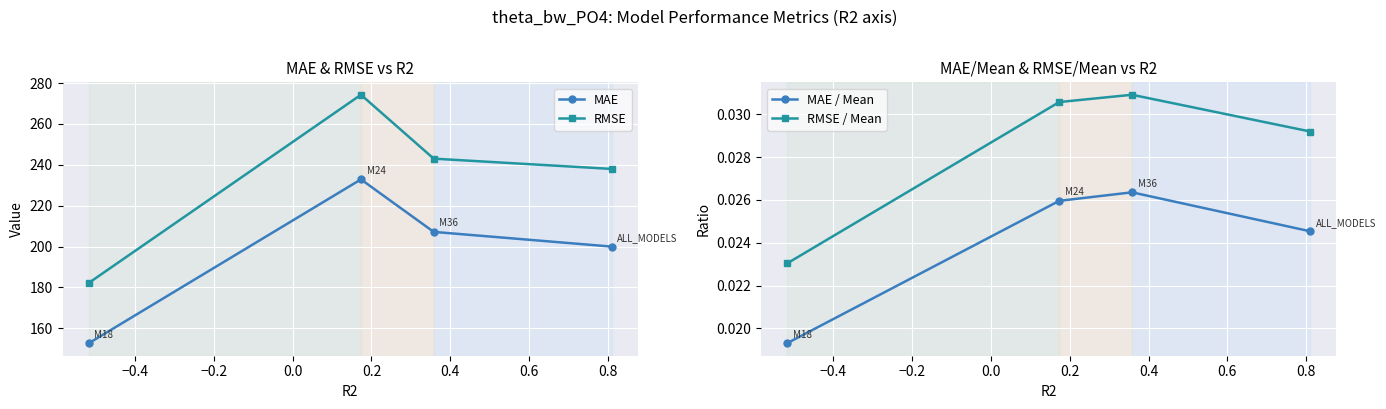

Reading left to right, extract all data points from this chart.

MAE: 152.6	232.9	207.2	200.0
RMSE: 182.2	274.3	243.0	238.0
MAE / Mean: 0.0	0.0	0.0	0.0
RMSE / Mean: 0.0	0.0	0.0	0.0